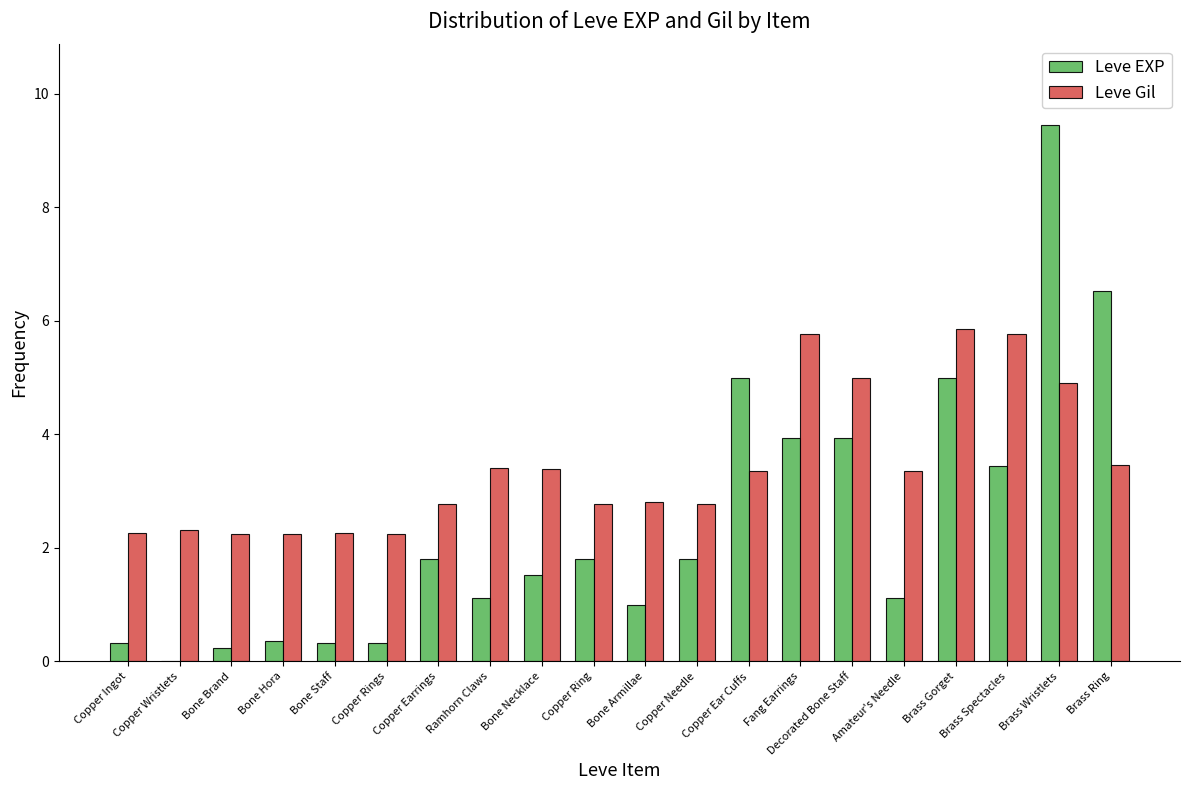

What is the sum of the Leve Gil values at Bone Brand and Fang Earrings?

8.0